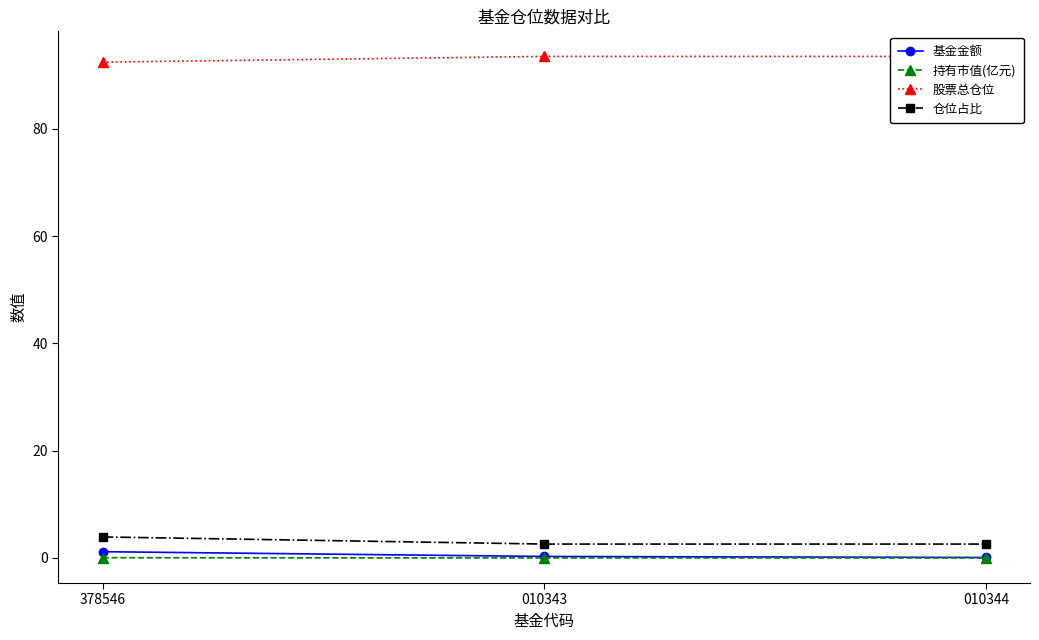

What is the label of the 2nd point from the right?

010343